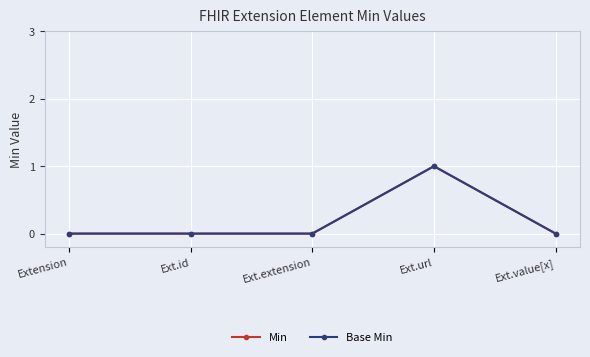

Does the chart have visible grid lines?

Yes